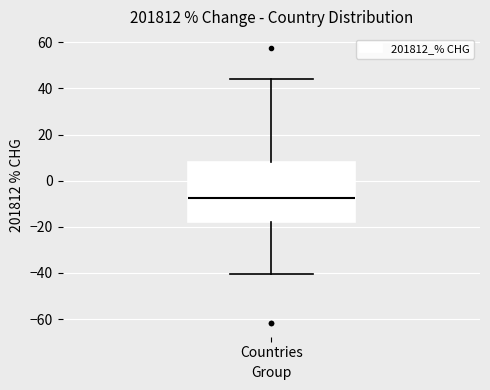

Read this box plot against the y-axis: the position of the median line, the range covered by the box, and the ends of both whiskers. The values are not printed on the chart, so give them approximately, as read against the axis.

median -8, box -18 to 8, whiskers -40 to 44